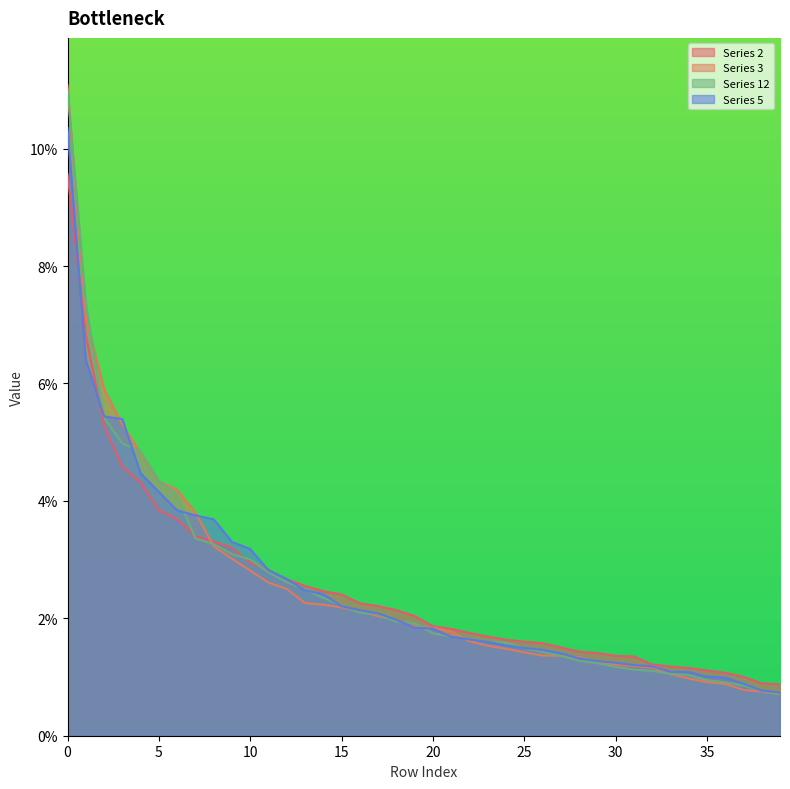

How many series are shown in this chart?

4